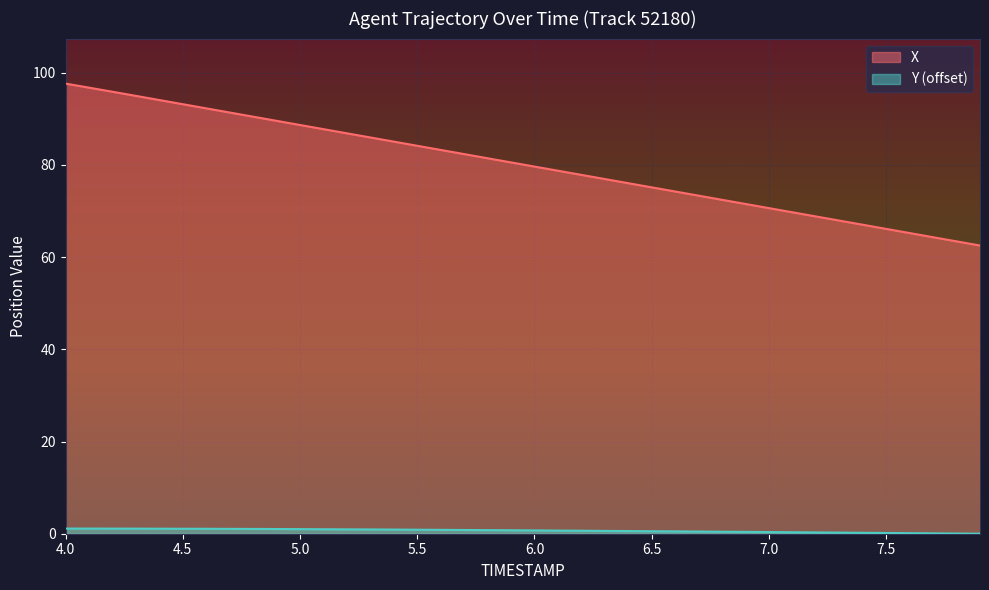

What is the maximum value for Y?

1.1